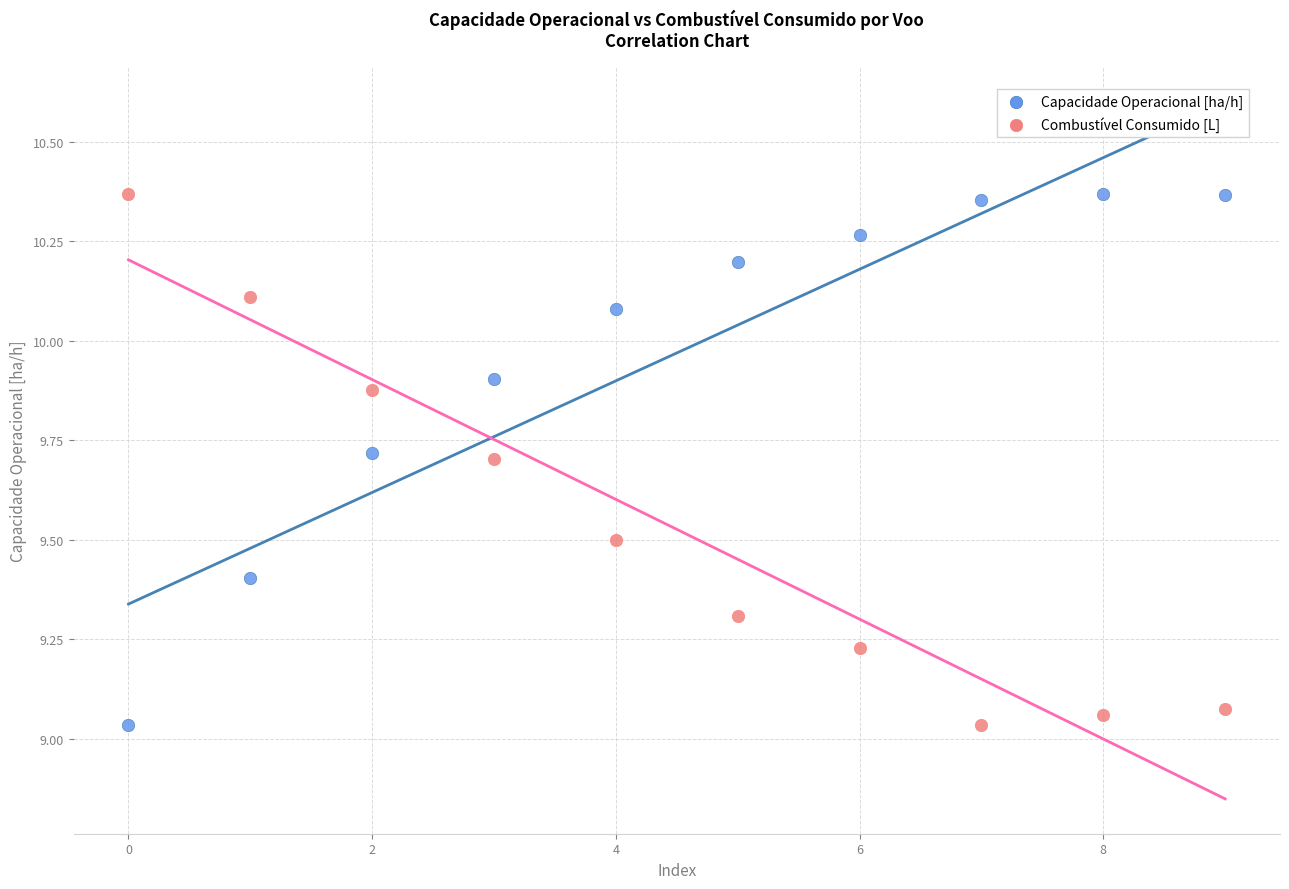

Across all data points, what is the range of Y values (max minus min)?

1.3